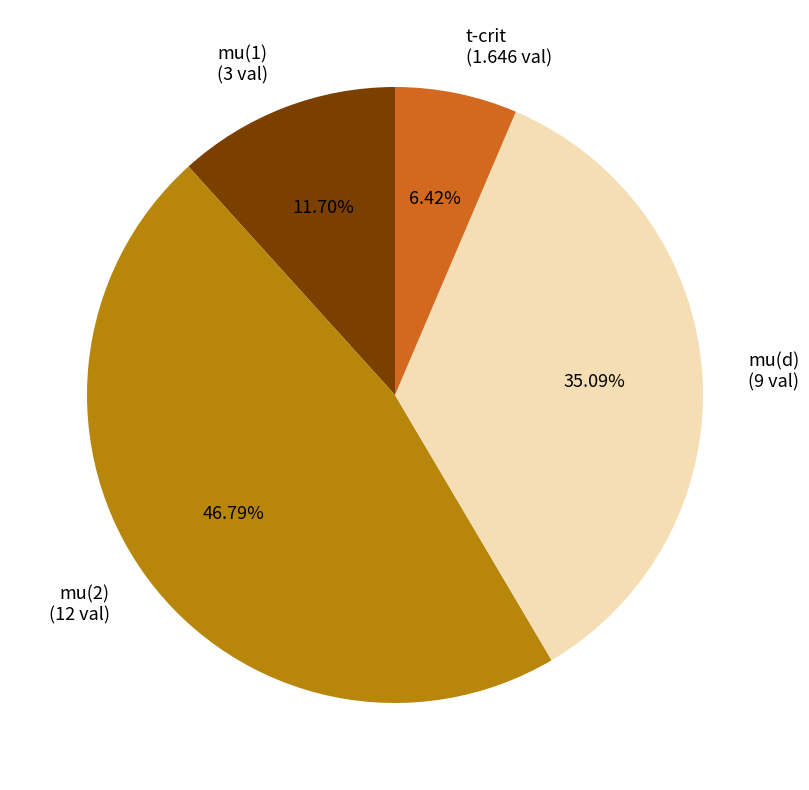

To the nearest percent, what is the difference between the largest and smallest slice percentages?

40%